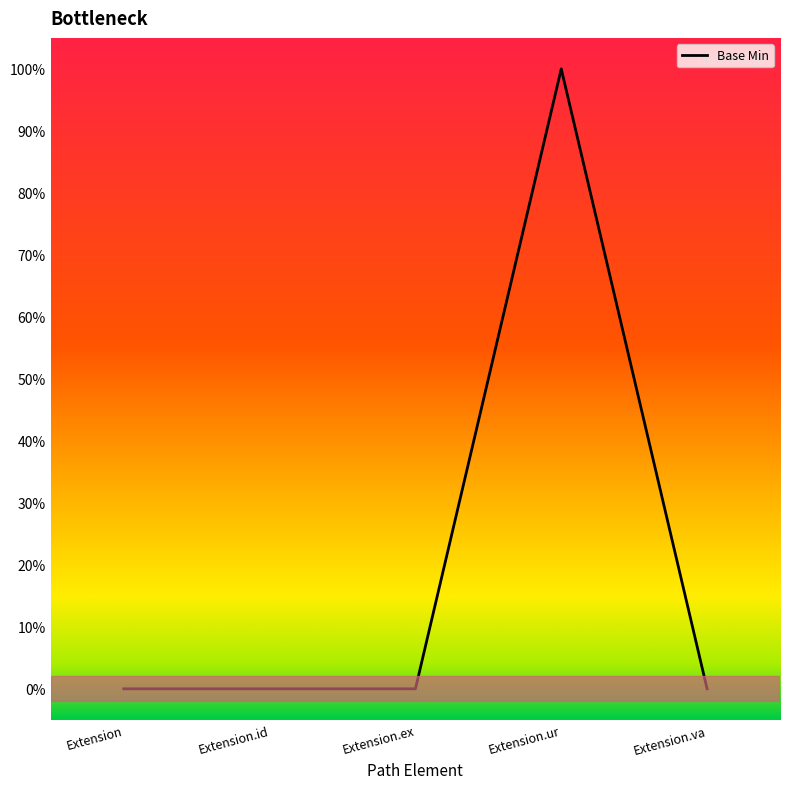

How many values are between 0 and 1?

5